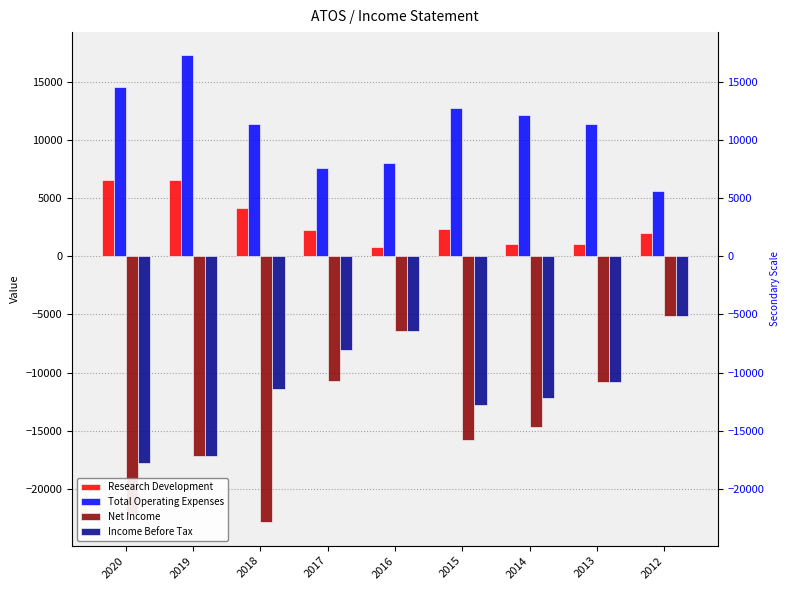

Are the bars grouped side by side (vs. stacked)?

Yes